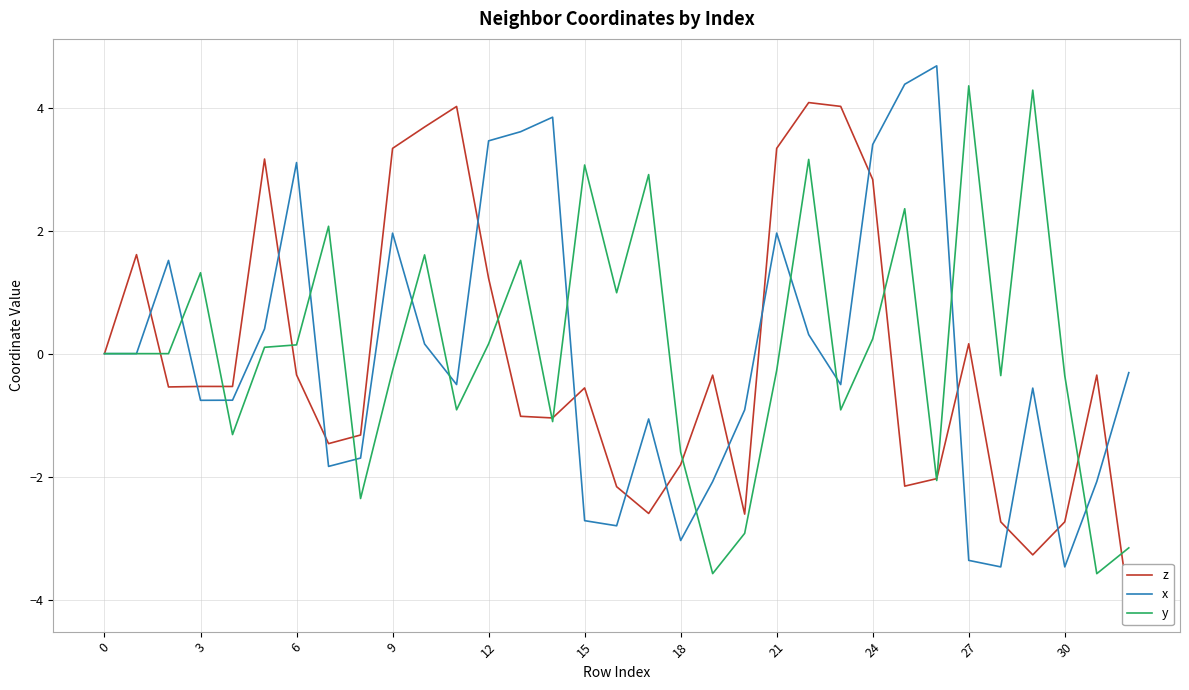

True or false: z has more than 0 interior local peaks.

True